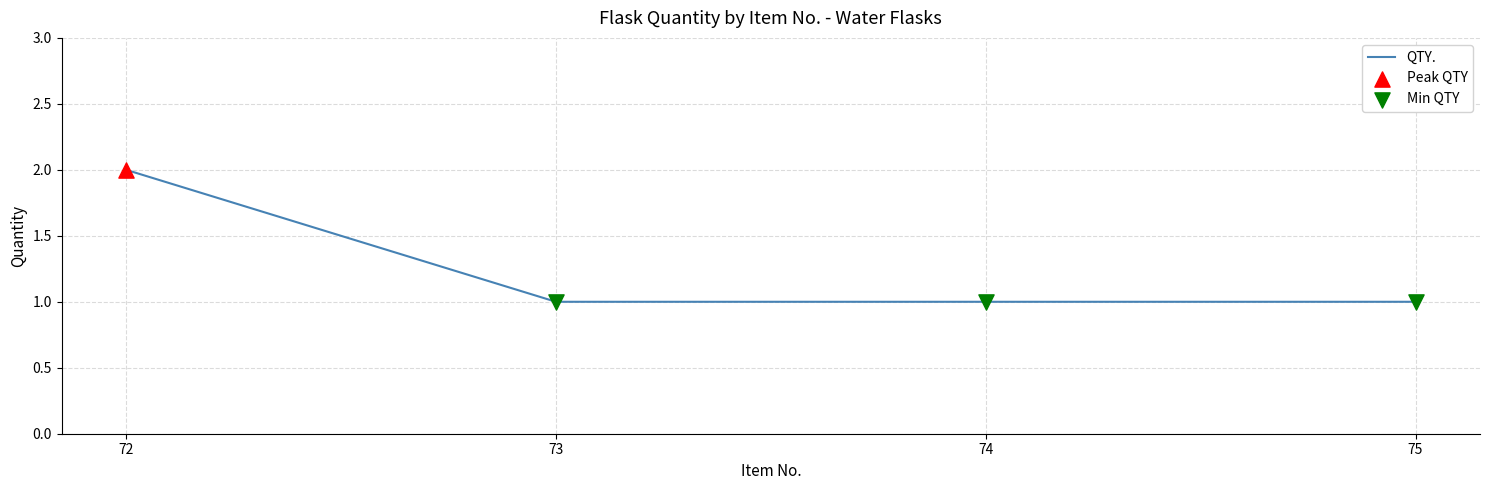

Approximately how many times larger is the value at 74 compared to 75?

1.0